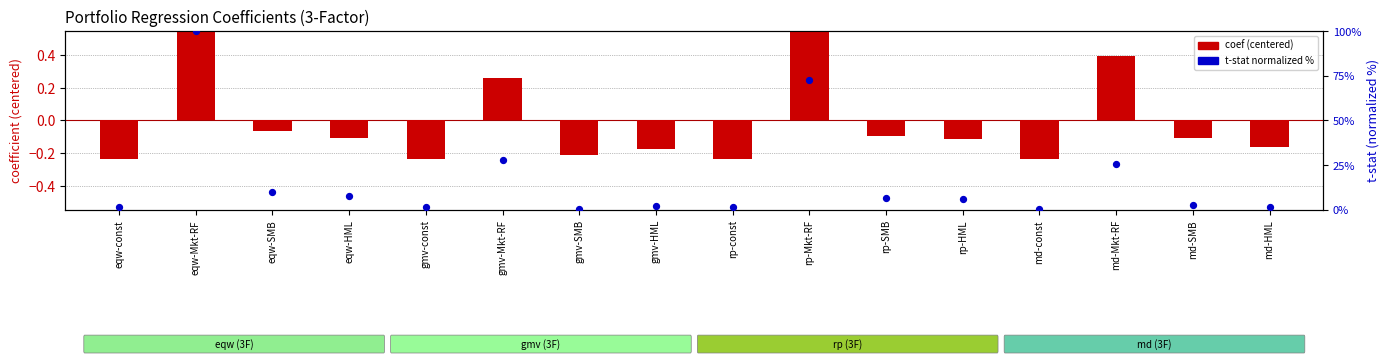

Which series has the largest Y range (max minus min)?

t-stat (normalized %)